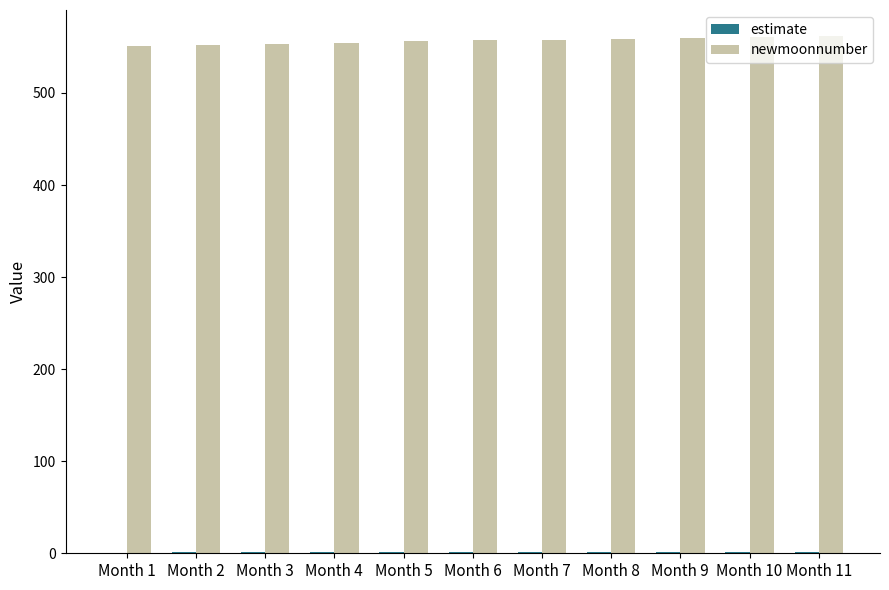

What is the highest value of the newmoonnumber series?

562.0